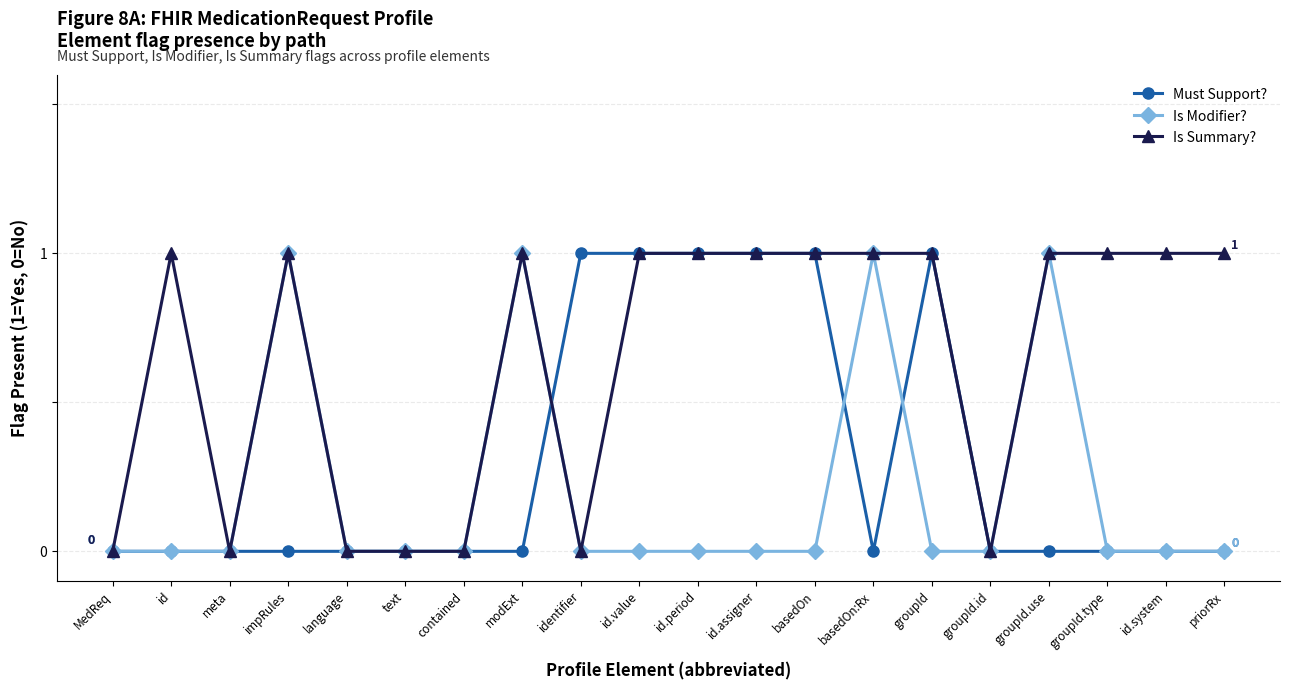

What is the maximum value for Must Support??

1